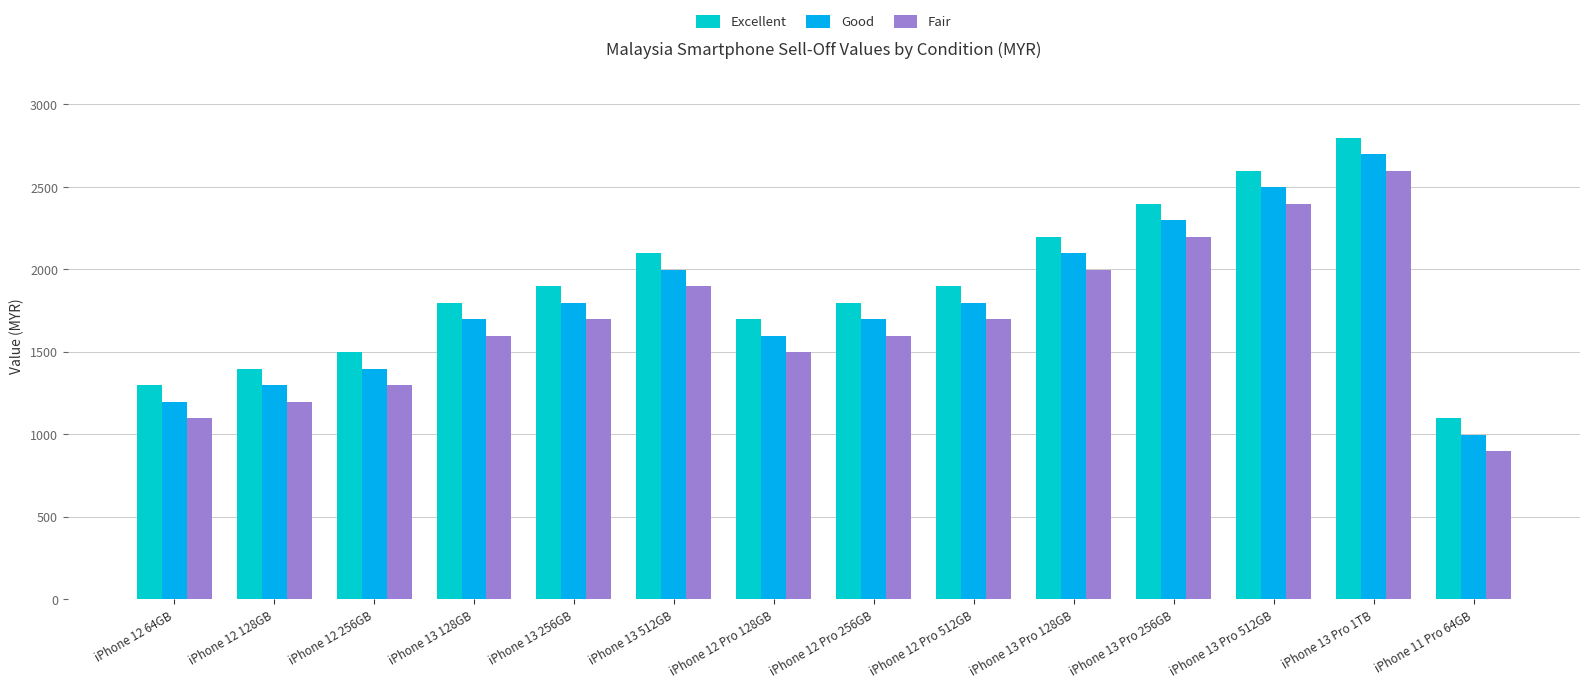

How many bars are there in each group?

3